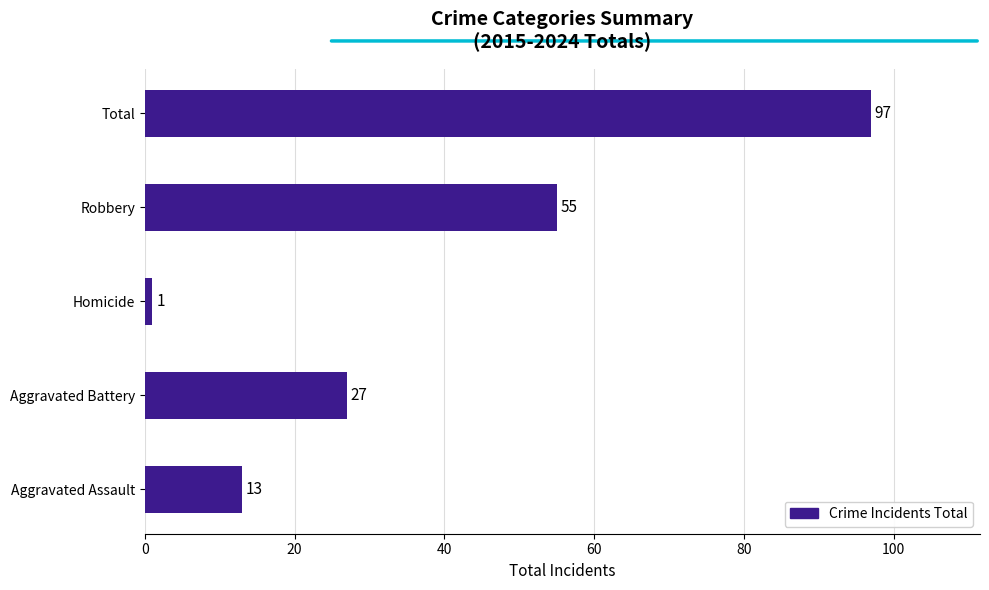

List the labels in order of value, largest first.

Total, Robbery, Aggravated Battery, Aggravated Assault, Homicide